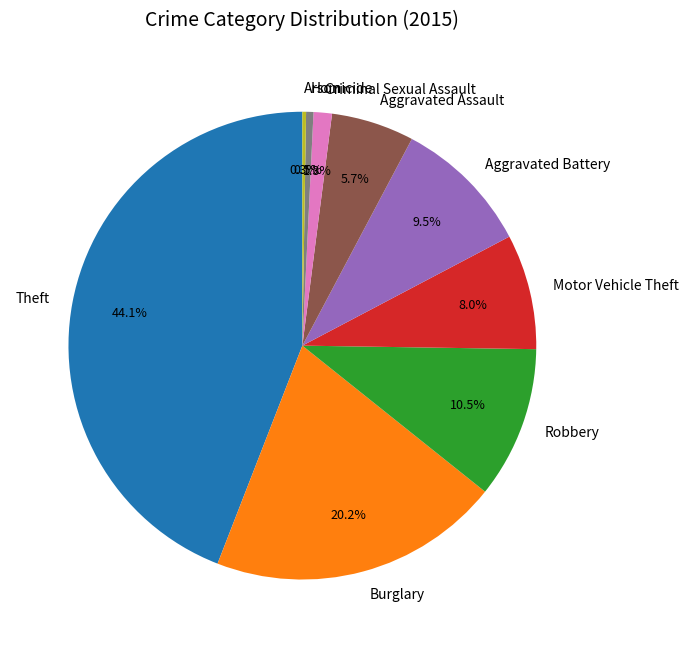

Between Burglary and Aggravated Battery, which is larger?

Burglary